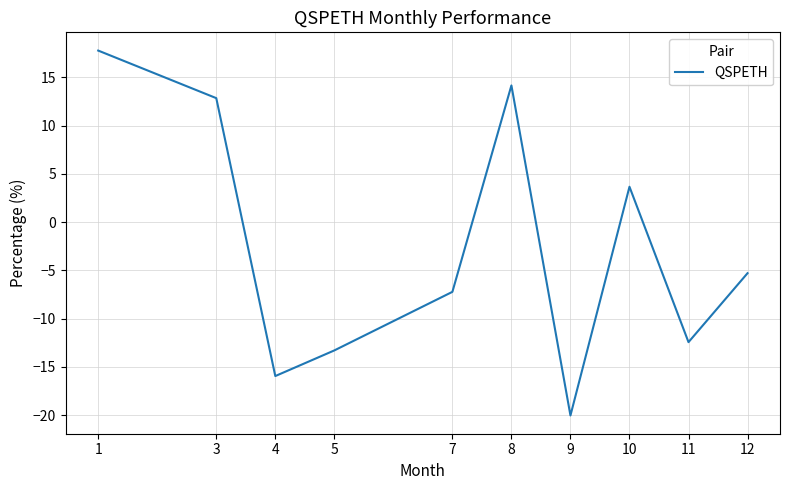

What is the ratio of the value at 10 to the value at 1?

0.2